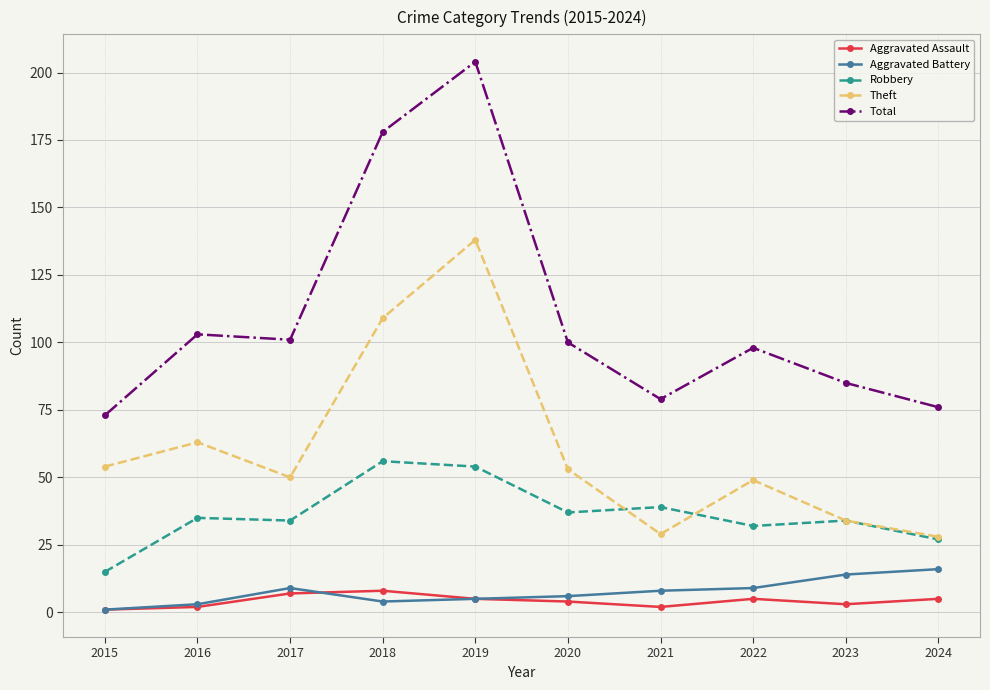

What is the difference between the highest and lowest values at 2015?

72